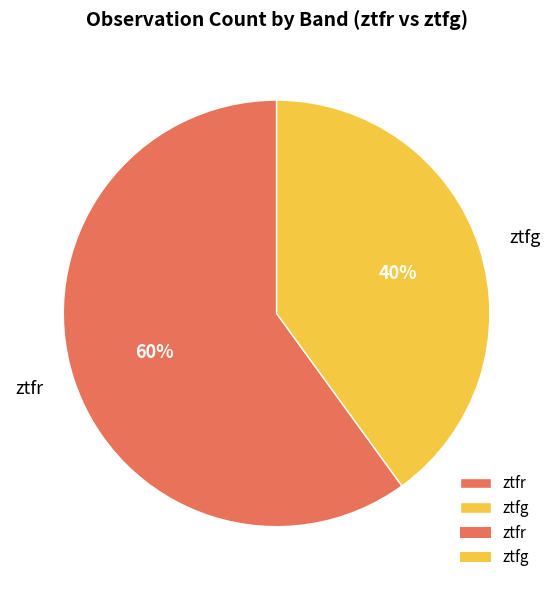

Rank the categories by value from highest to lowest.

ztfr, ztfg